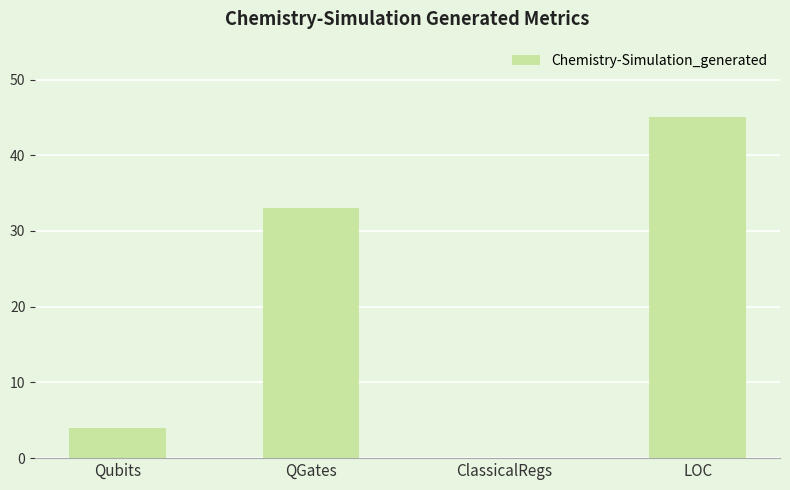

The value at LOC is 26. True or false?

False